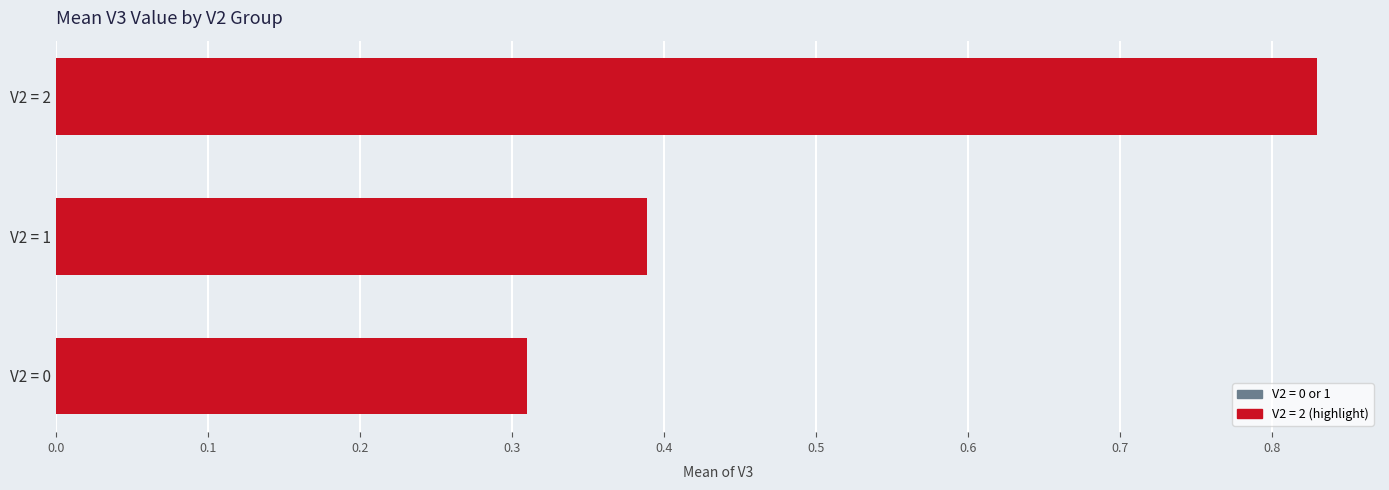

What is the sum of all values?

1.5